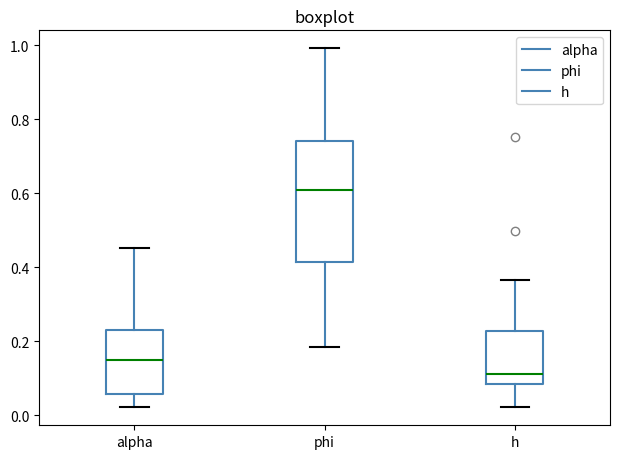

Which box's median line is the lowest?

h